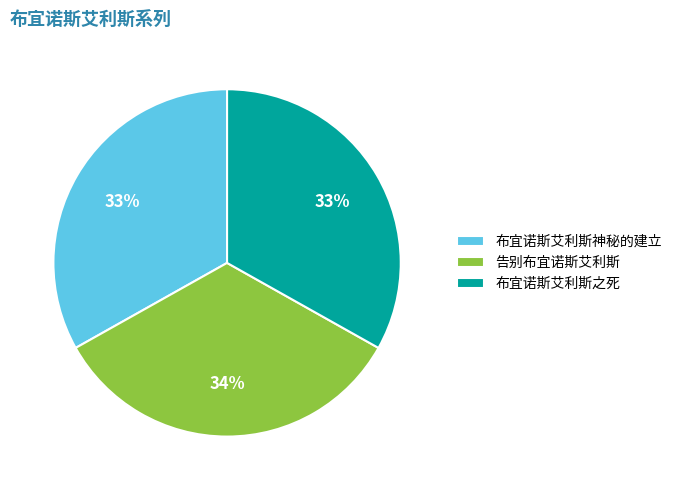

True or false: 布宜诺斯艾利斯神秘的建立 accounts for 33% of the total.

True